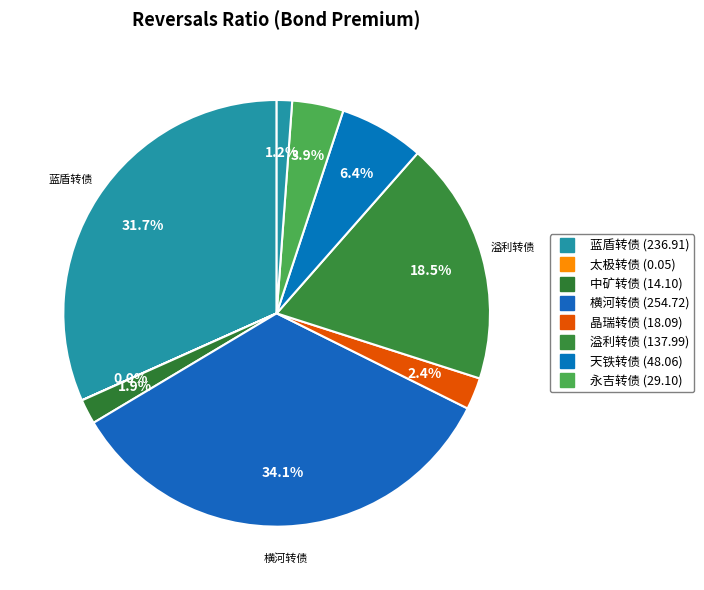

Is there any slice that represents more than half of the pie?

No